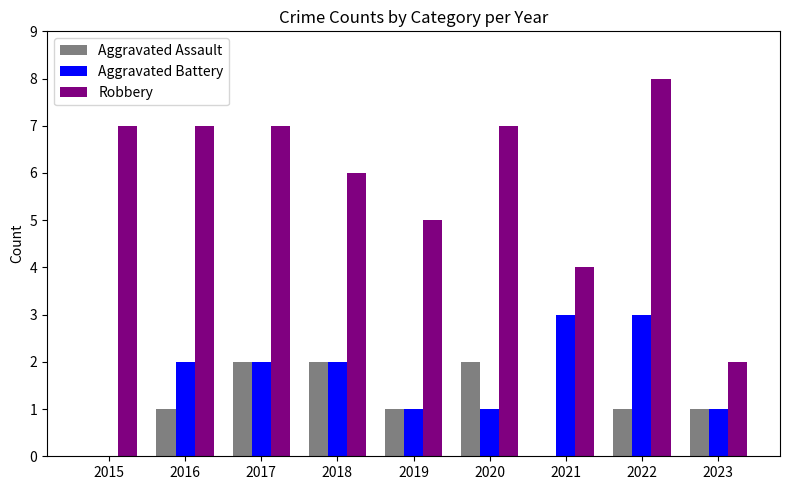

Which series changed the most between 2015 and 2020?

Aggravated Assault